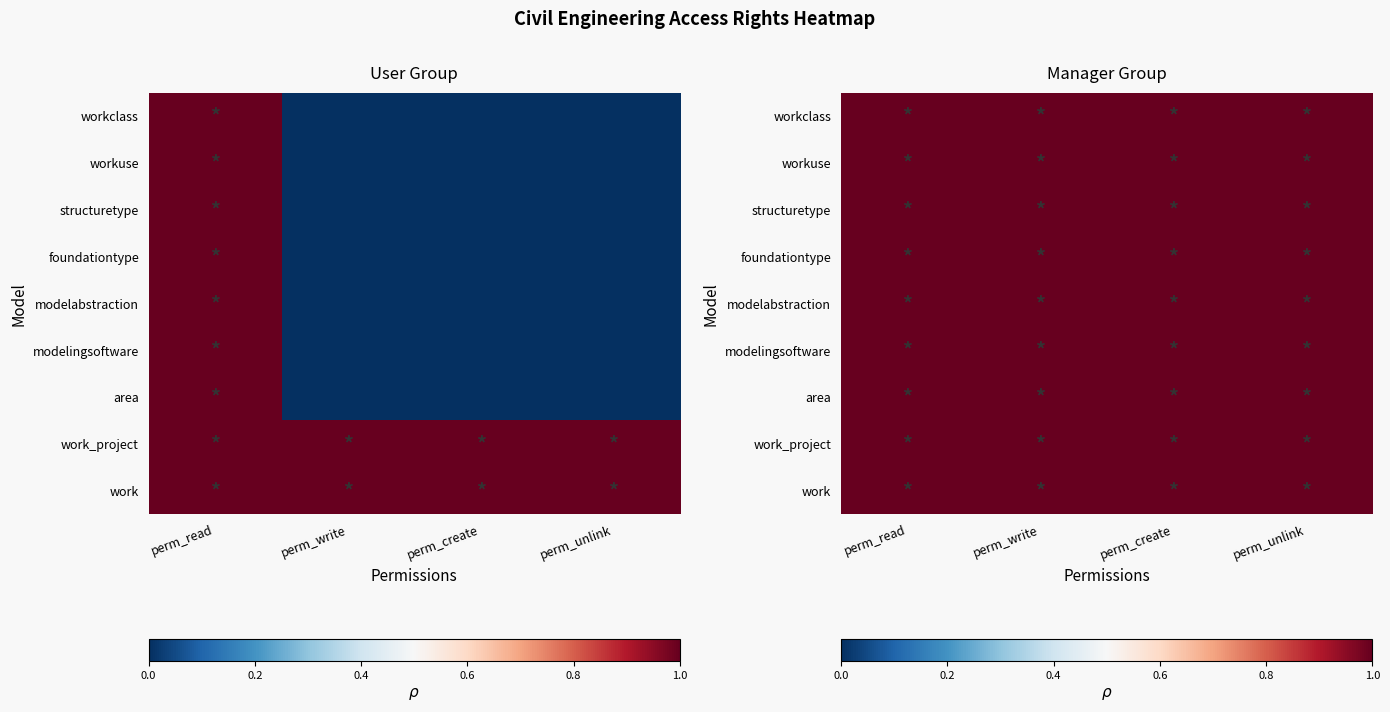

Between perm_create and perm_read, which is larger?

perm_read